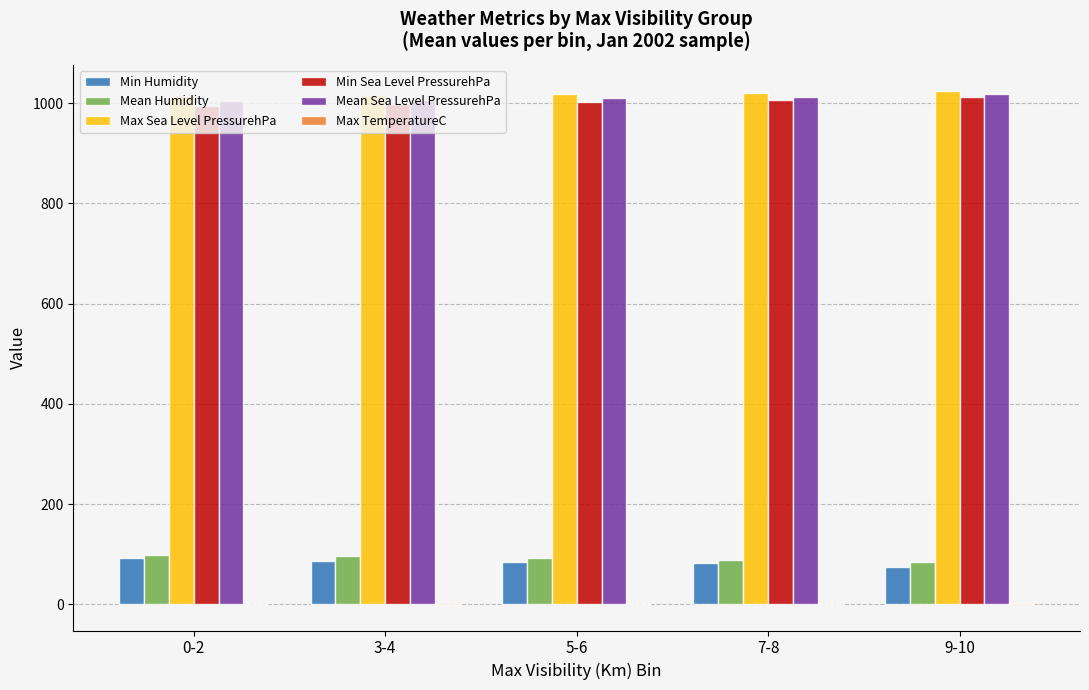

The Min Sea Level PressurehPa series shows 1007 at 7-8. True or false?

True